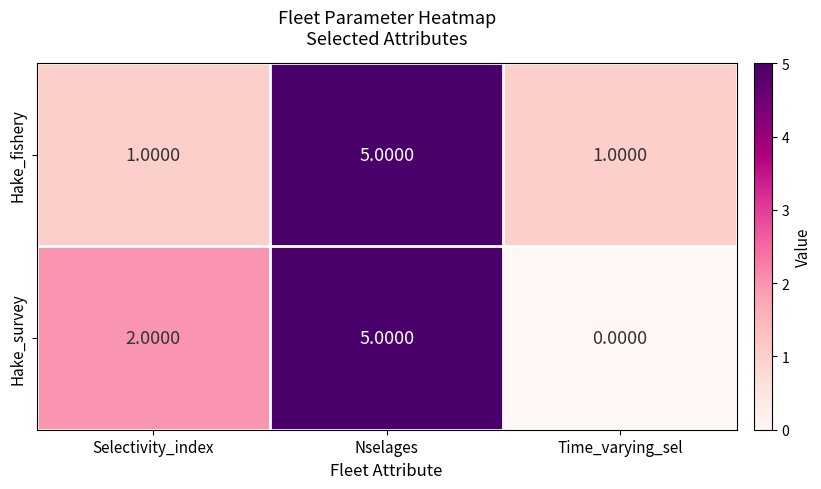

At Time_varying_sel, list the series in order from smallest to largest.

Hake_survey, Hake_fishery